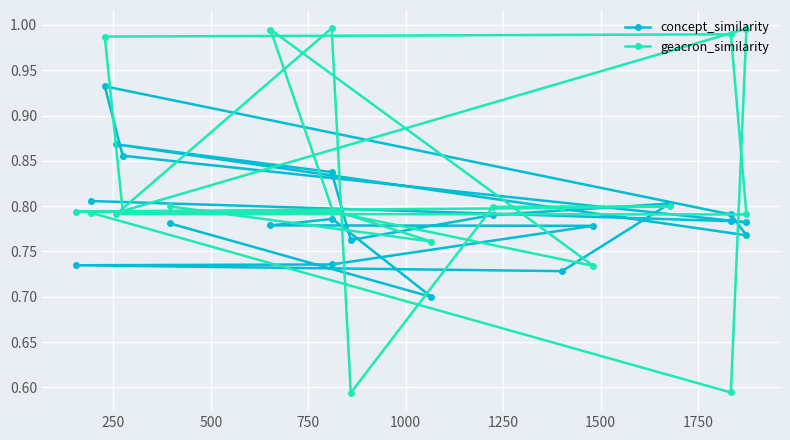

Where do concept_similarity and geacron_similarity first cross each other?

750 and 1000